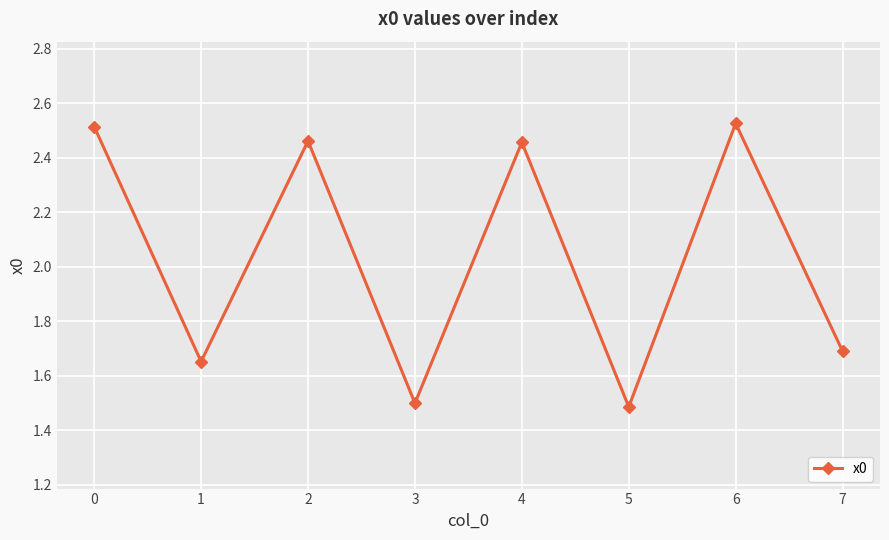

Count the values in the range 1 to 2.

4